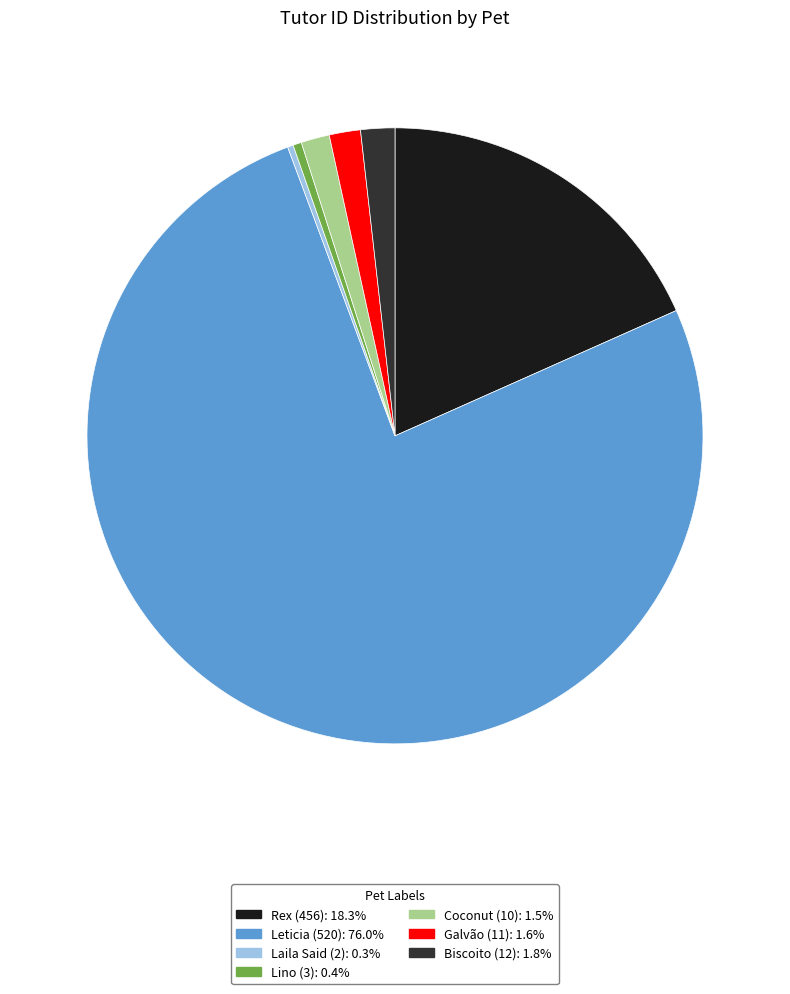

Does any single category account for the majority?

Yes